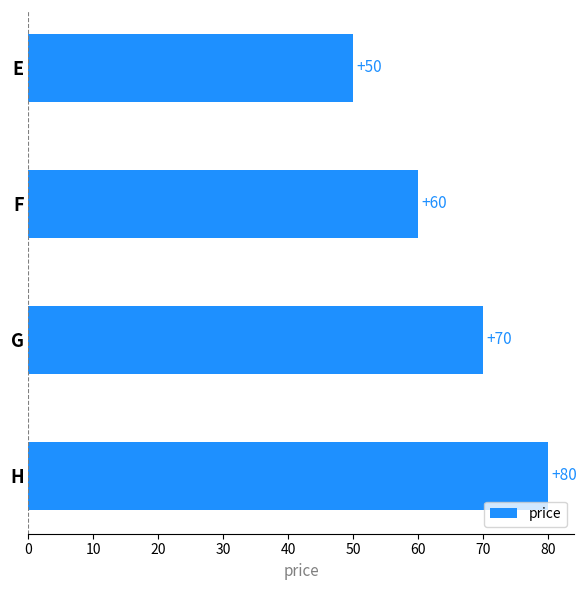

Rank the categories by value from highest to lowest.

H, G, F, E